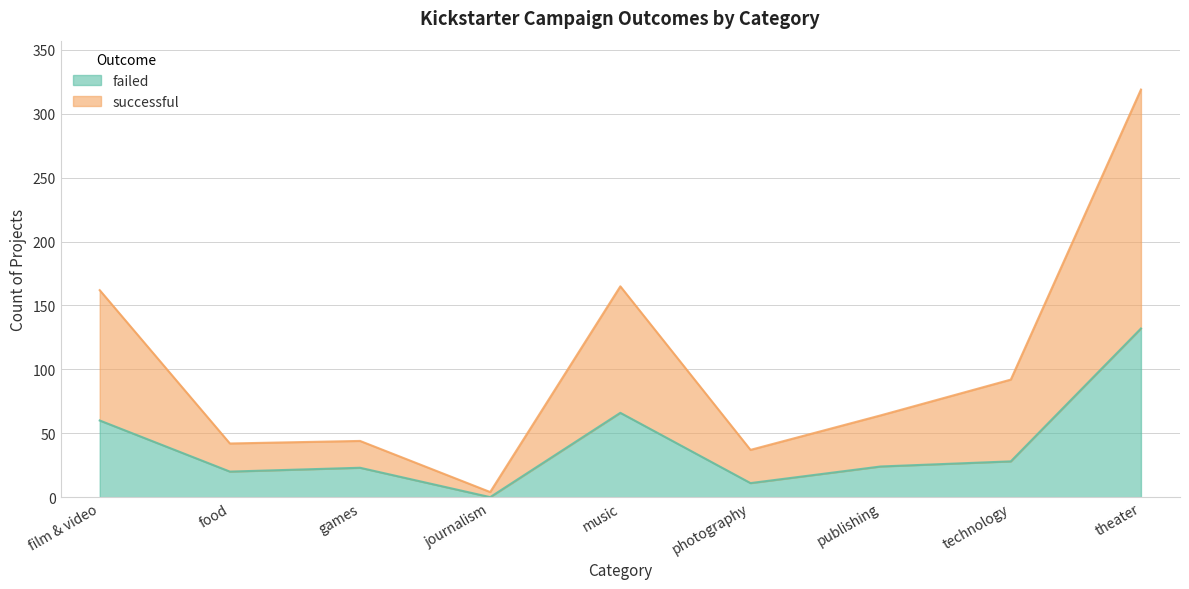

List the labels in order of failed value, smallest first.

journalism, photography, food, games, publishing, technology, film & video, music, theater